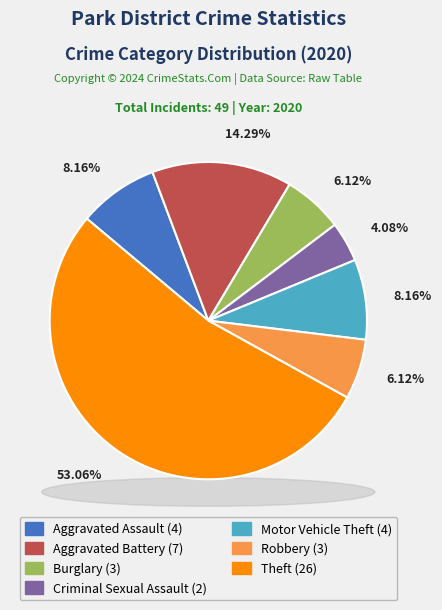

To the nearest percent, what portion does Motor Vehicle Theft represent?

8%